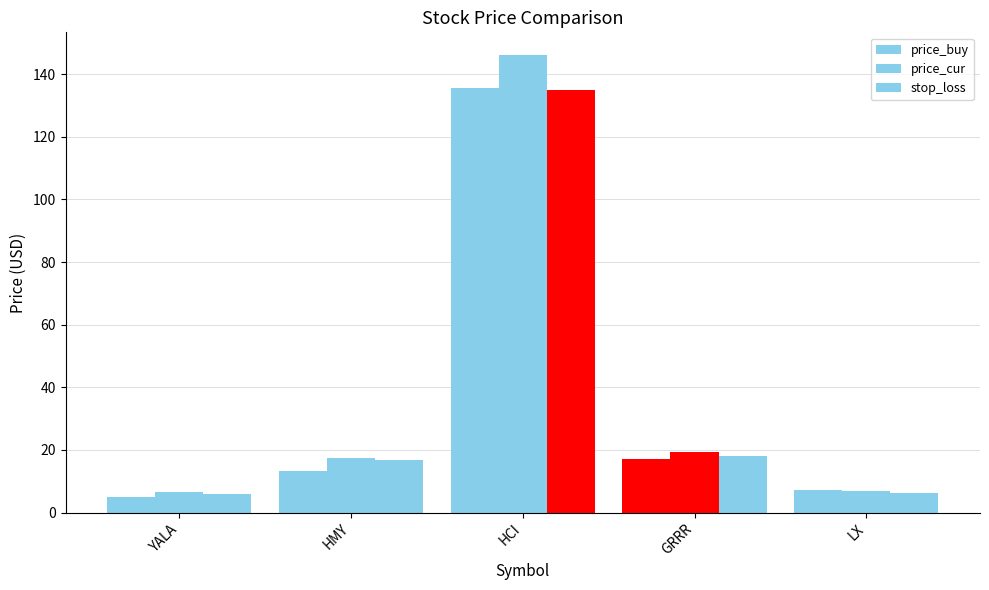

What is the label of the 3rd bar from the left?

HCI